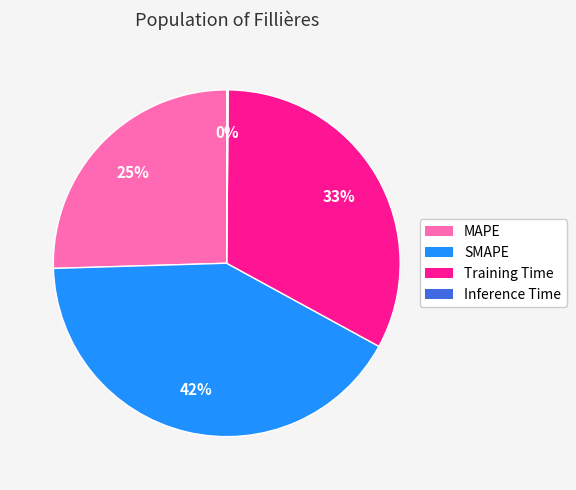

Does any single category account for the majority?

No